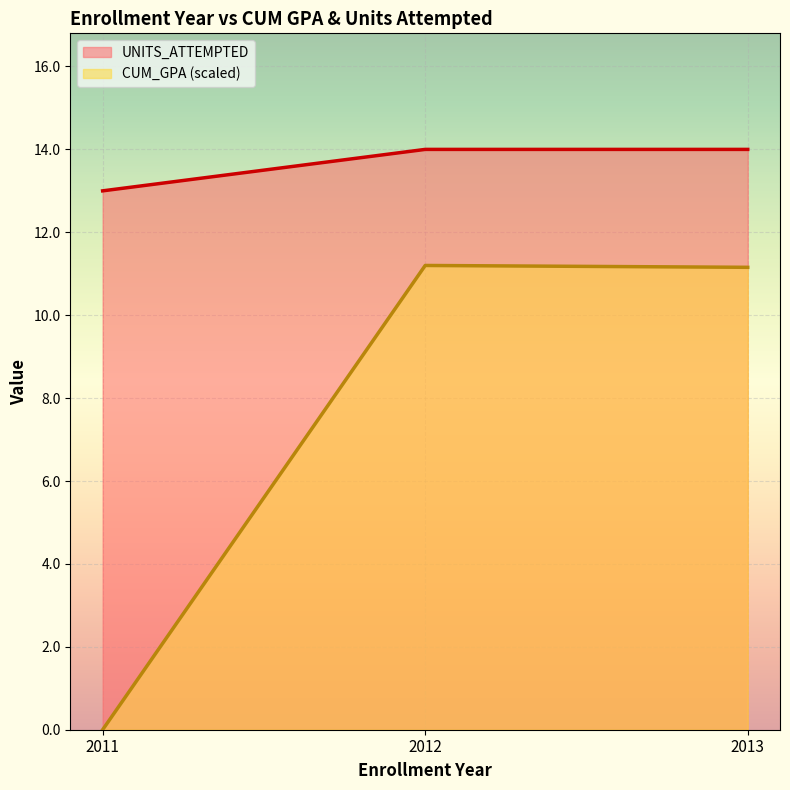

Rank the series at 2011 from highest to lowest value.

UNITS_ATTEMPTED, CUM_GPA (scaled)